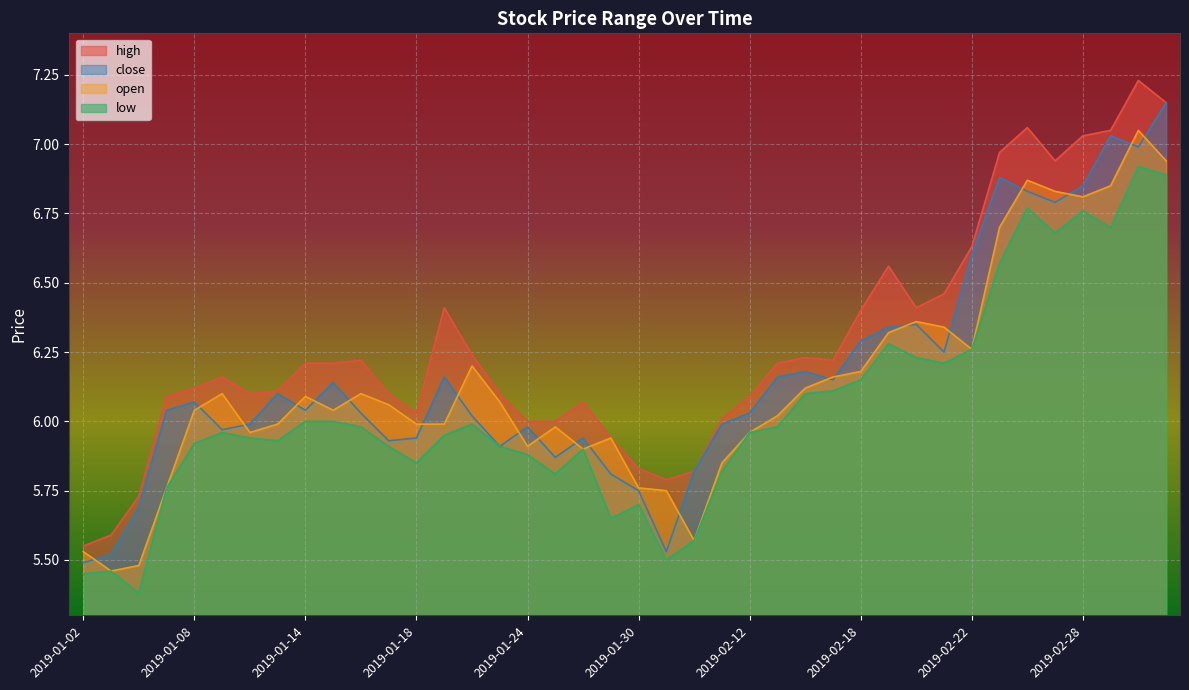

What is the maximum value shown in the chart?

7.2